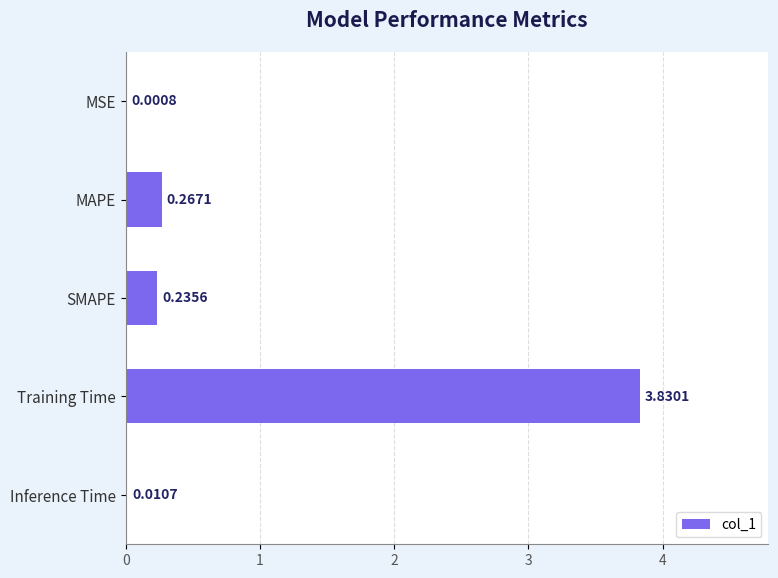

At which label is the value closest to 1?

MAPE